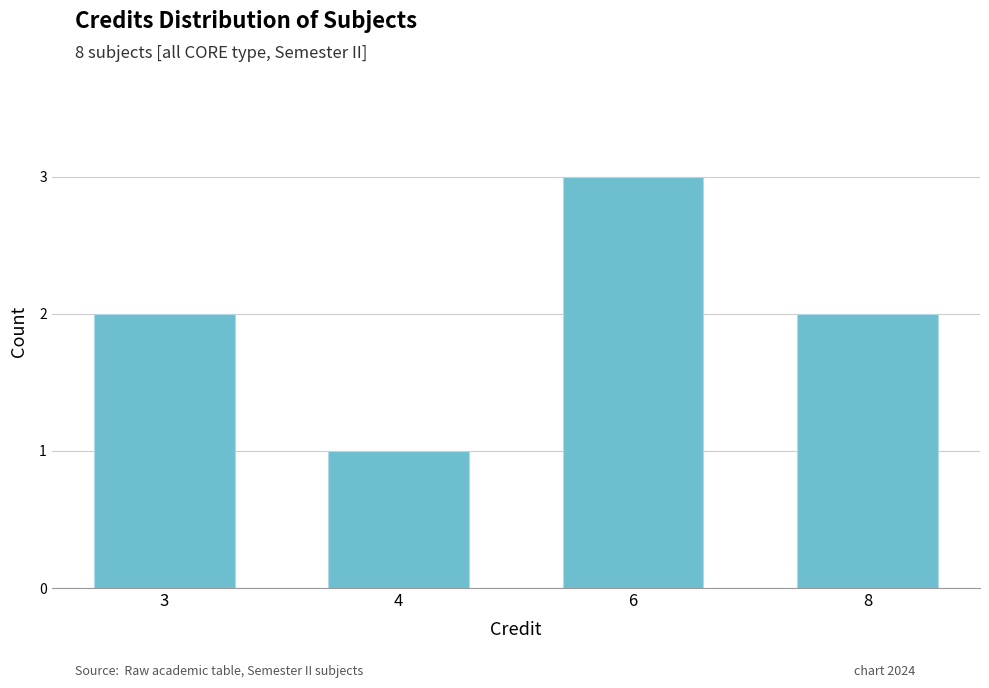

What is the average value?

2